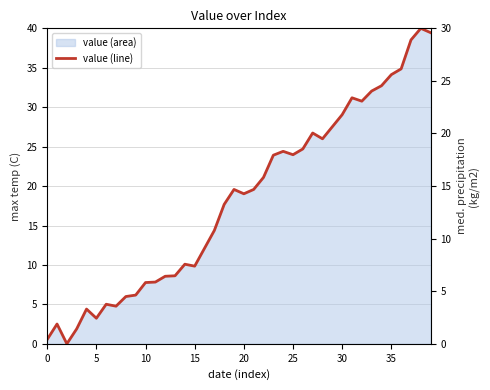

What is the change in value from 15 to 32?

+20.9